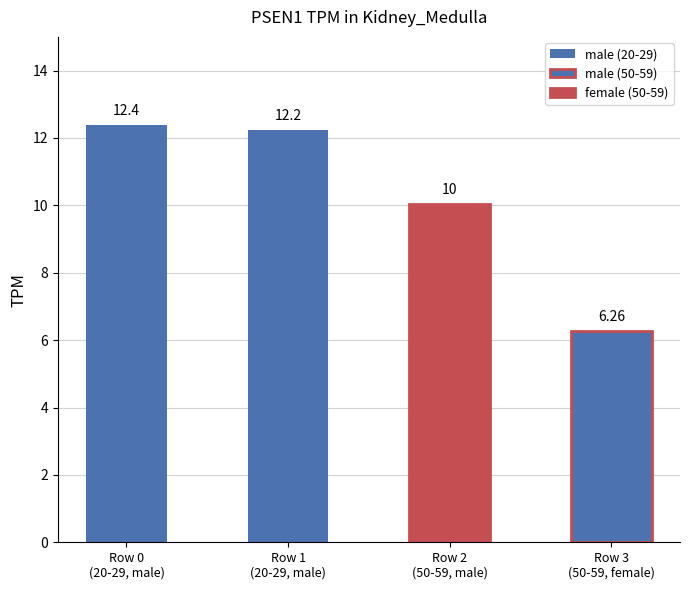

What is the change in value from Row 2
(50-59, male) to Row 3
(50-59, female)?

-3.8